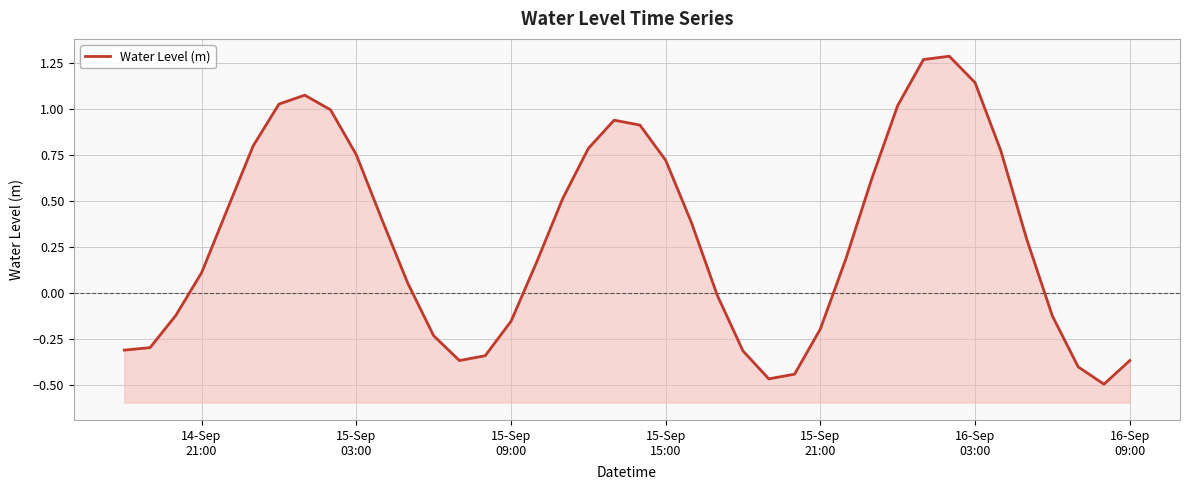

What is the greatest value displayed?

1.3